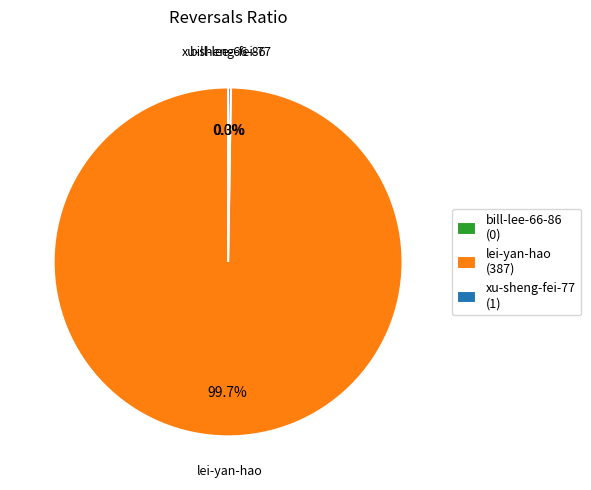

Which category has the smallest portion of the pie?

bill-lee-66-86